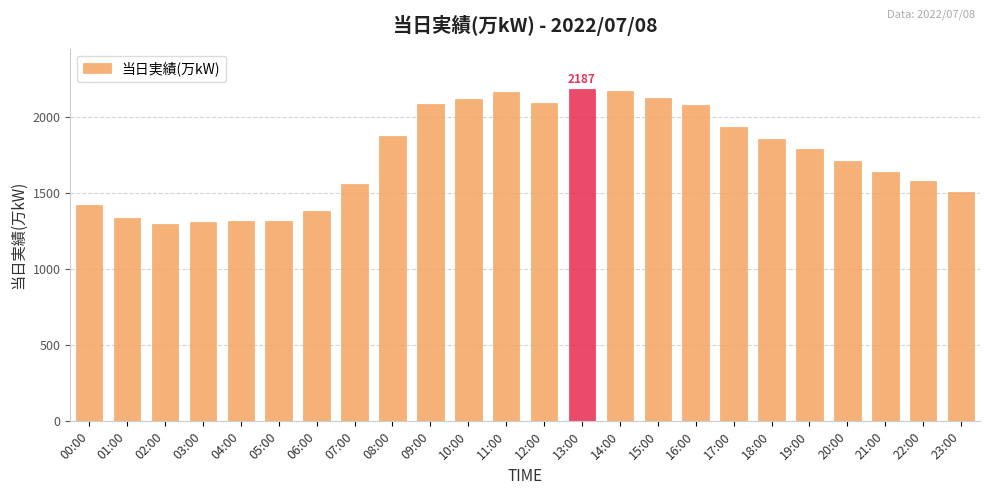

What is the greatest value displayed?

2187